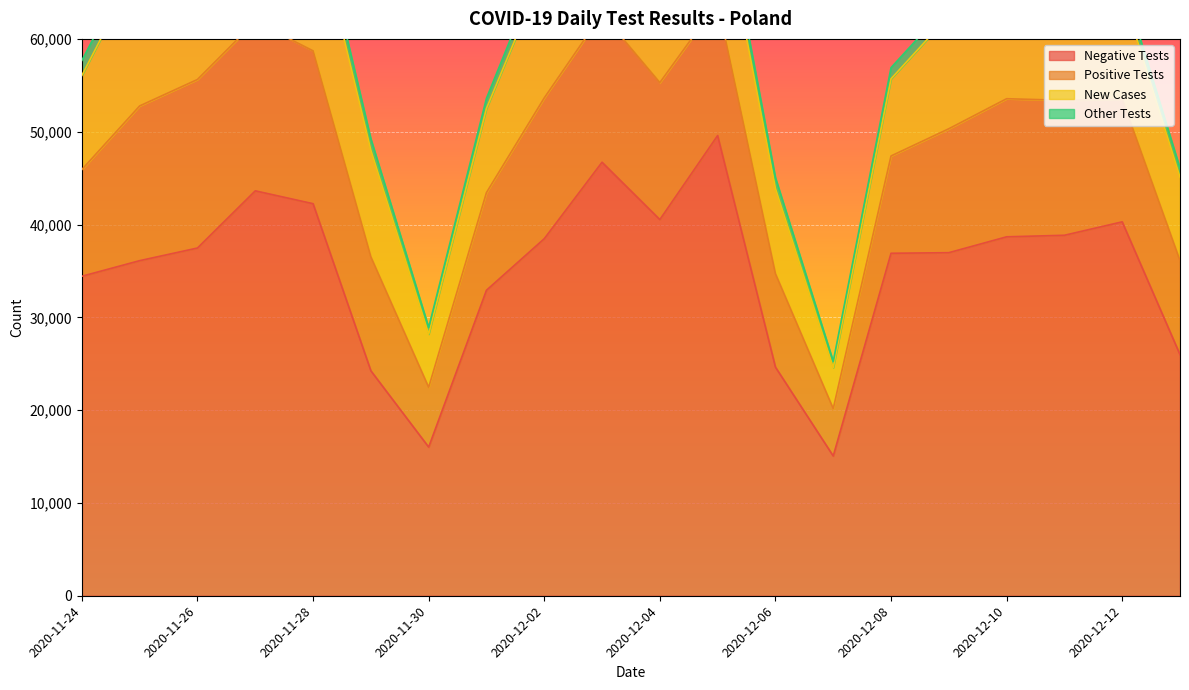

Which has a higher value, 2020-12-02 or 2020-12-07?

2020-12-02